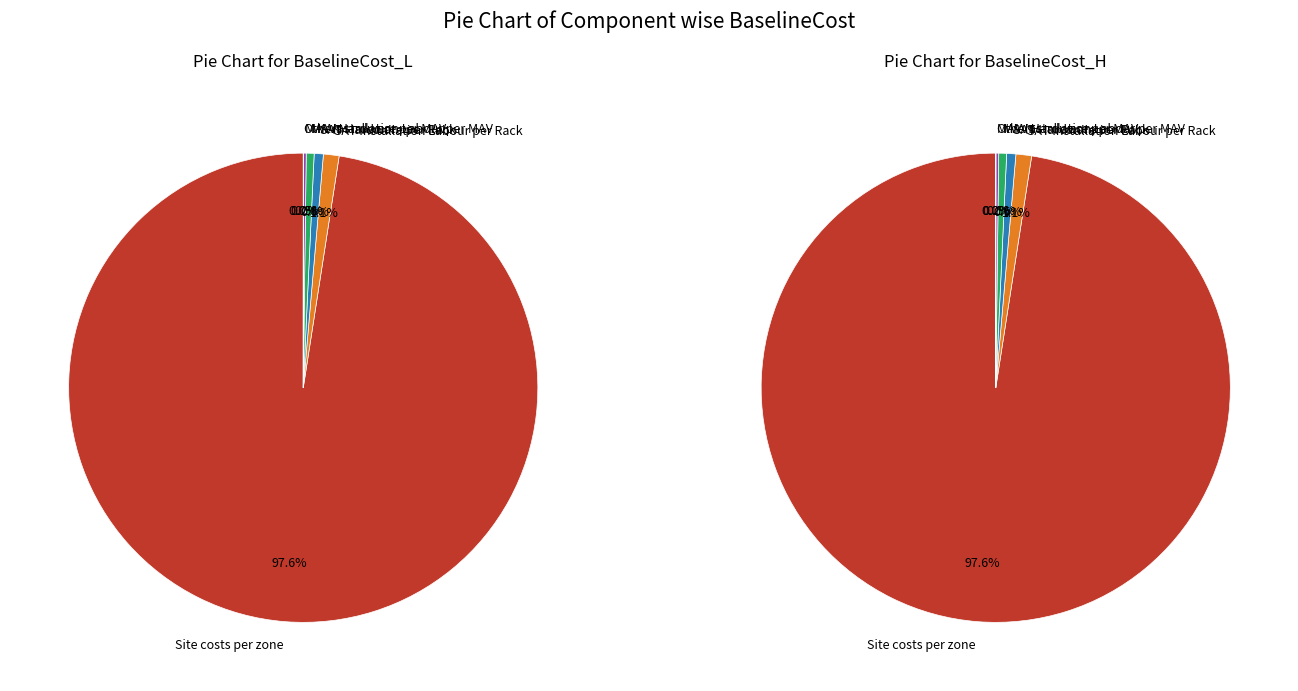

Count the number of slices in the pie.

12